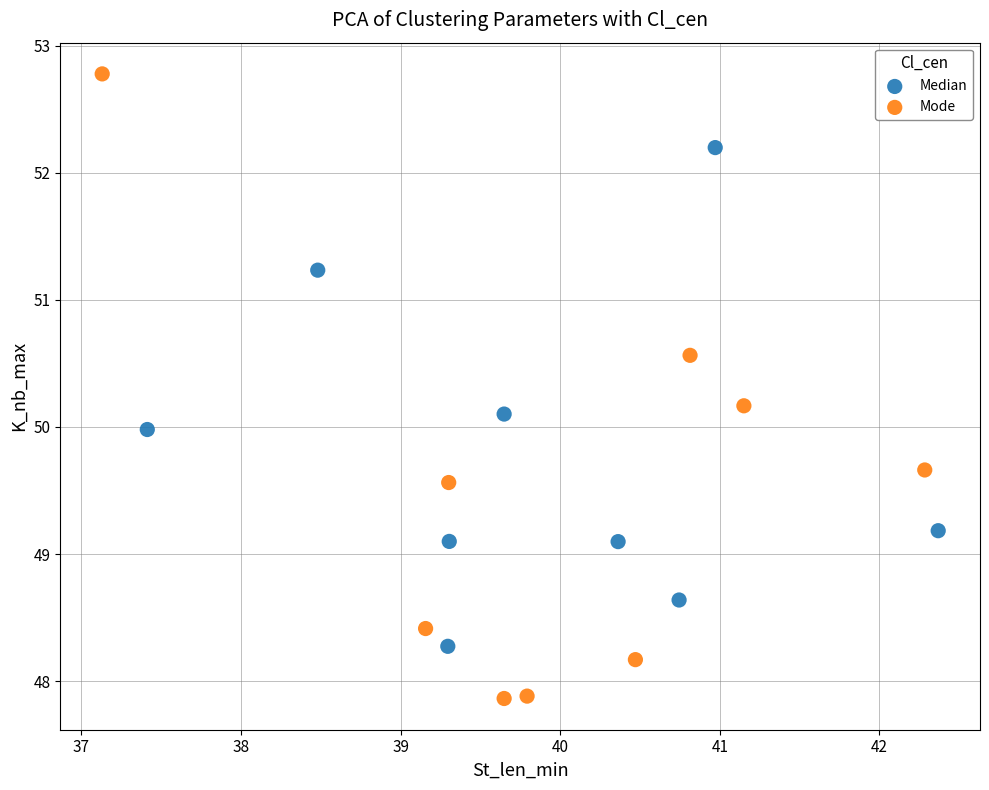

Which series has the largest Y range (max minus min)?

Mode